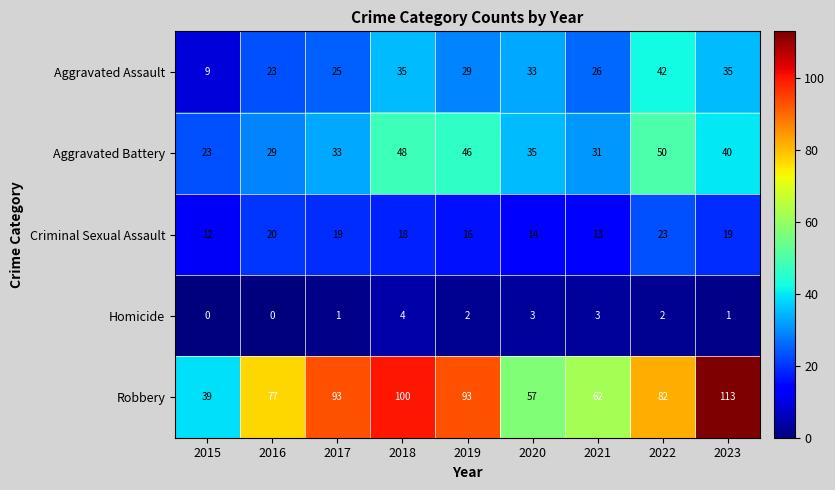

What is the sum of all Criminal Sexual Assault values?

154